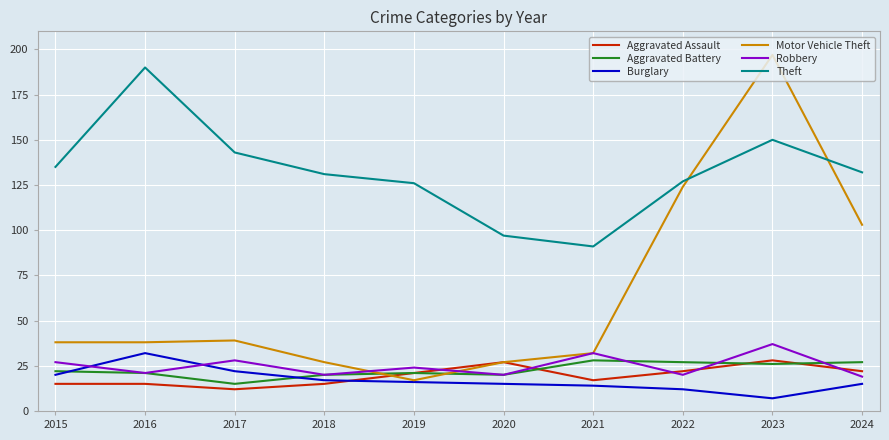

Where does the Robbery series first go above 24?

2015